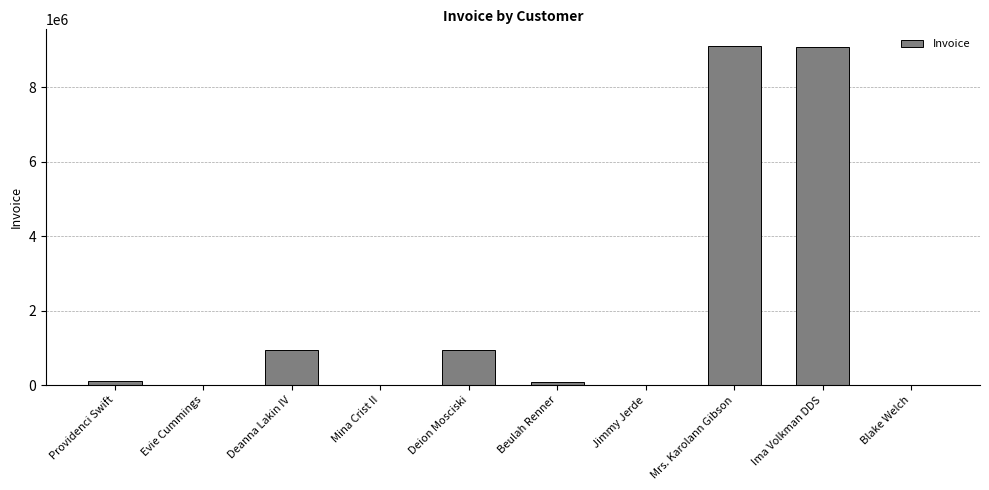

What is the sum of all values?

20260165